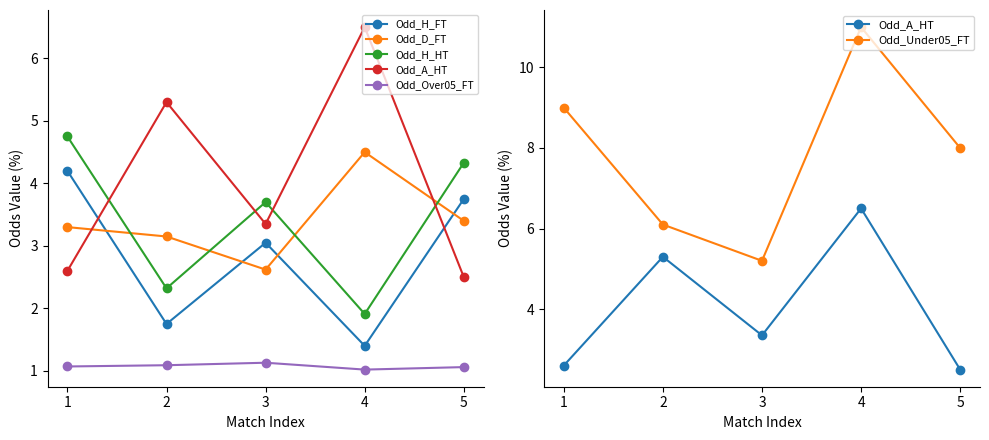

What is the value of the Odd_H_FT point at the 2nd from the left?

1.8